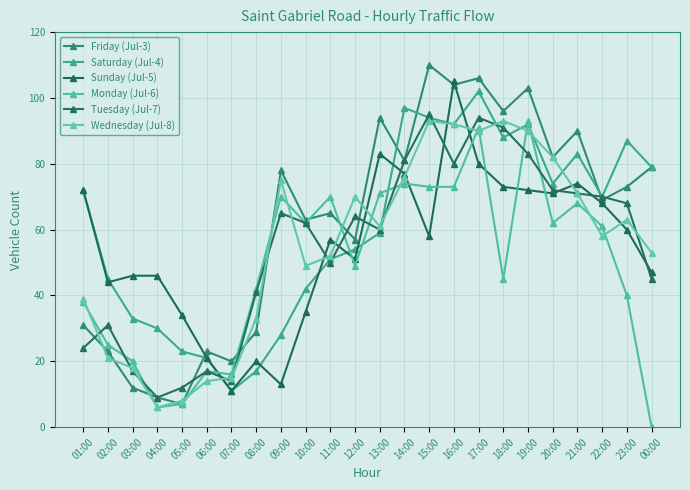

What are all the series names shown in the legend?

Friday (Jul-3), Saturday (Jul-4), Sunday (Jul-5), Monday (Jul-6), Tuesday (Jul-7), Wednesday (Jul-8)